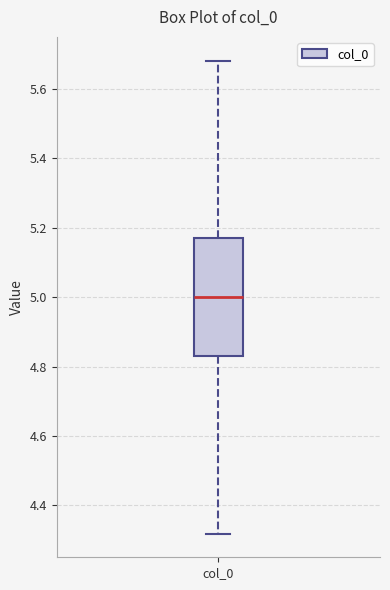

Read this box plot against the y-axis: the position of the median line, the range covered by the box, and the ends of both whiskers. The values are not printed on the chart, so give them approximately, as read against the axis.

median 5.00, box 4.82 to 5.18, whiskers 4.32 to 5.68